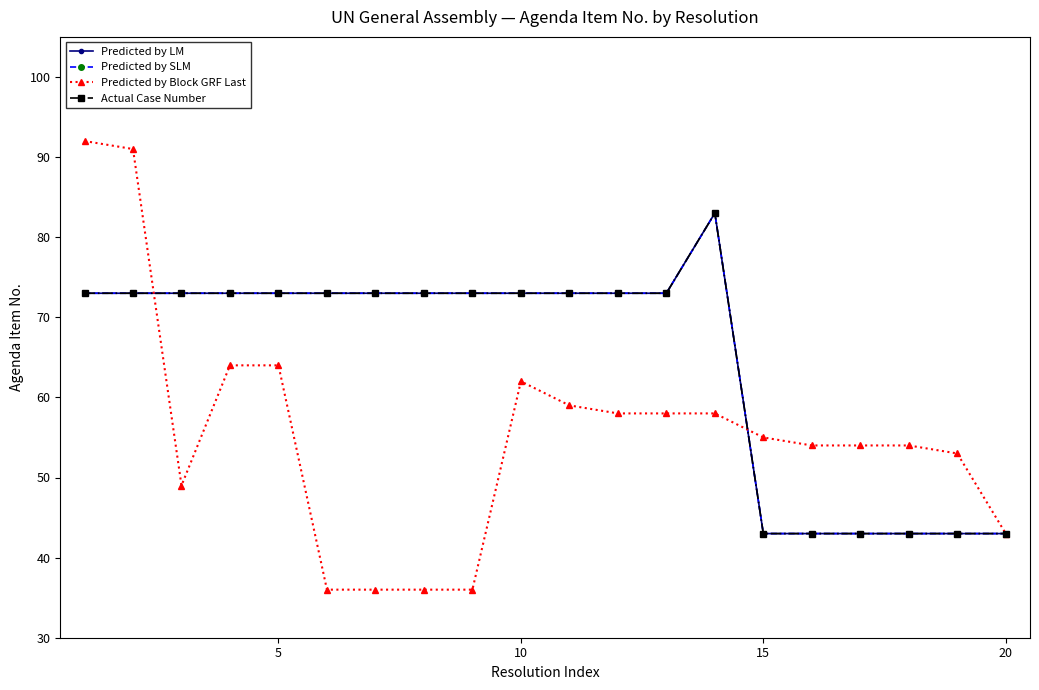

Does the chart have visible grid lines?

No